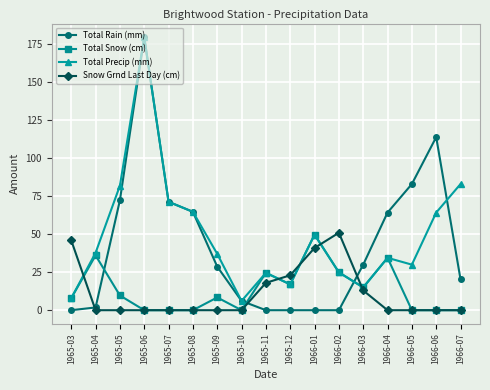

Which series has the largest range (max minus min)?

Total Rain (mm)